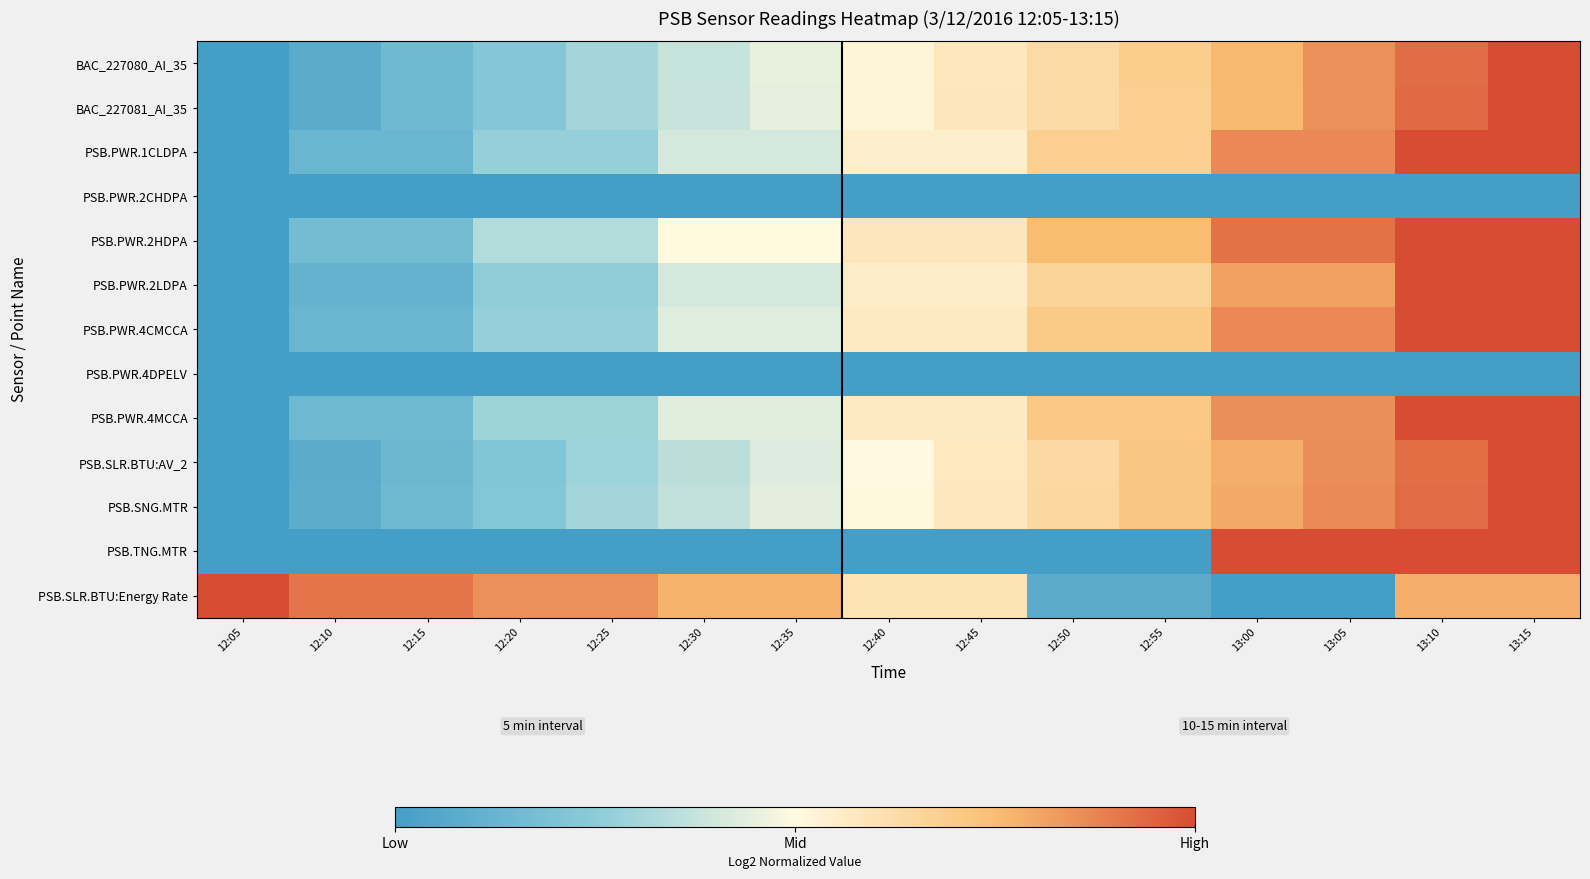

Which series has the widest spread of values?

BAC_227080_AI_35